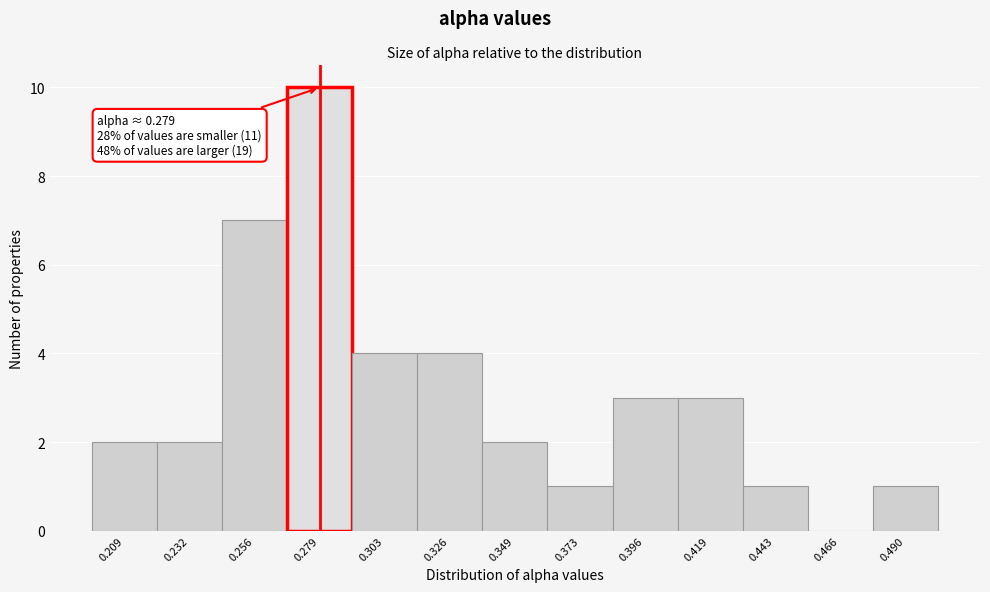

Which range on the x-axis has the tallest bar?

0.265 to 0.290